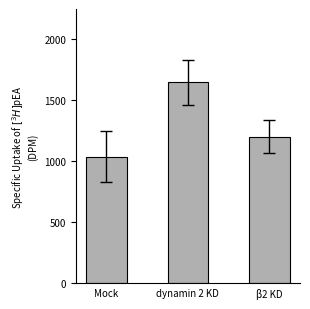

Reading right to left, extract all data points from this chart.

1201.6	1648.7	1038.9